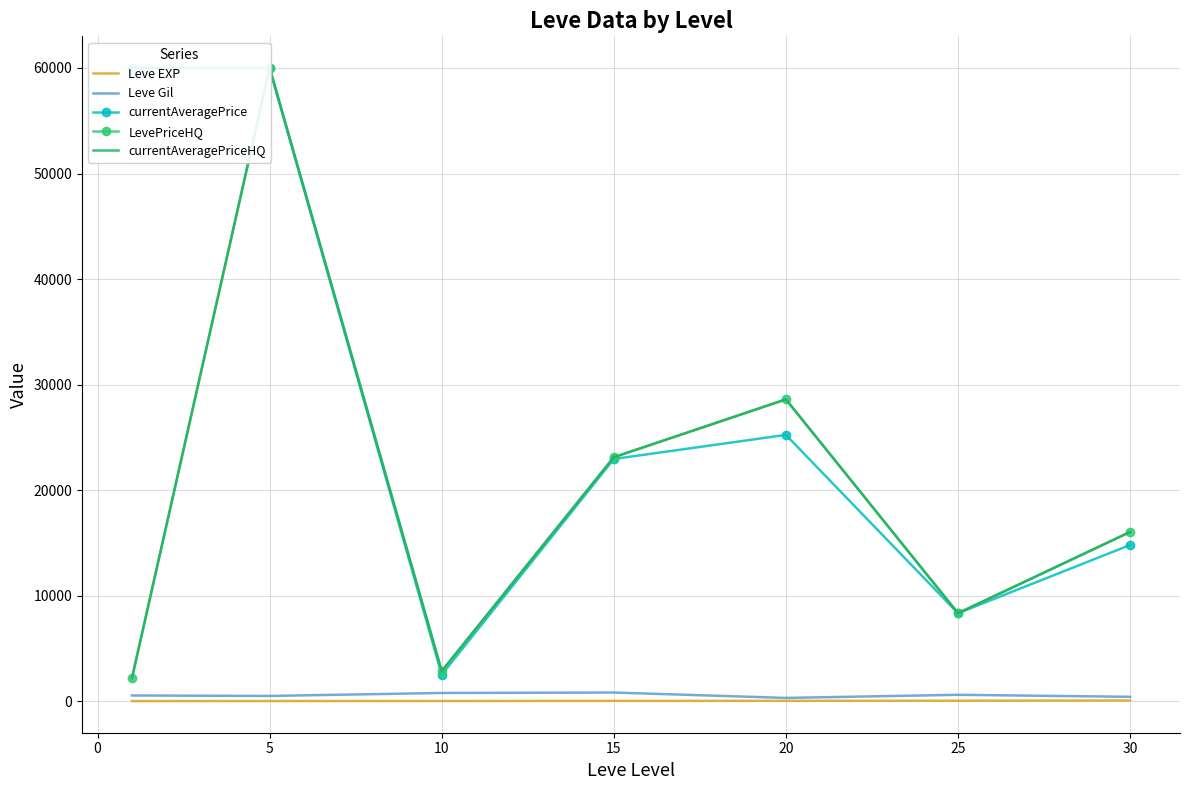

What are all the series names shown in the legend?

Leve EXP, Leve Gil, currentAveragePrice, LevePriceHQ, currentAveragePriceHQ